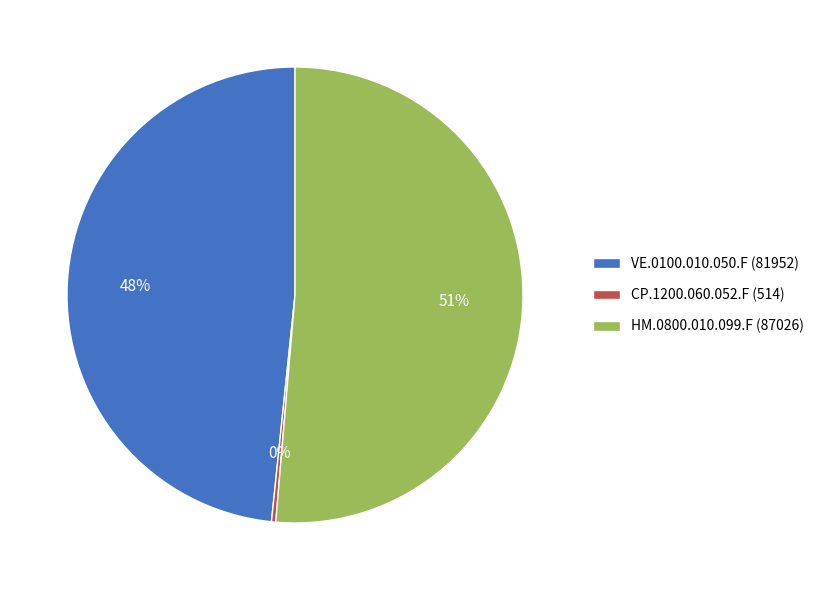

Which has a higher value, HM.0800.010.099.F or VE.0100.010.050.F?

HM.0800.010.099.F